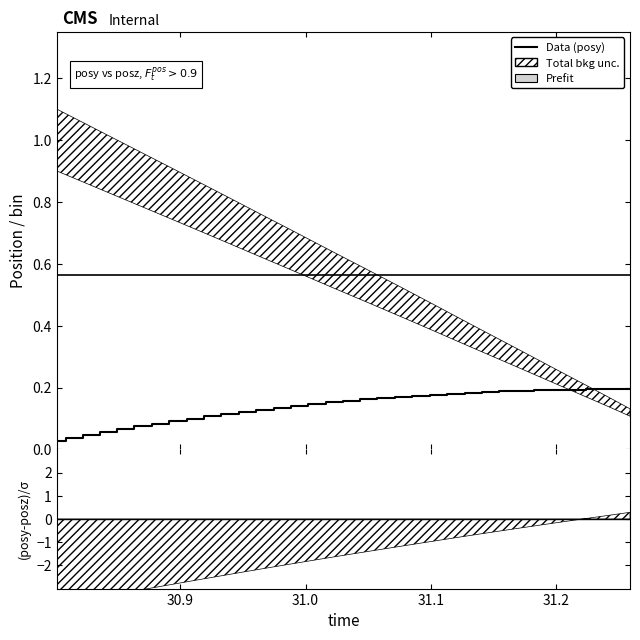

What is the sum of all Prefit values?

19.2